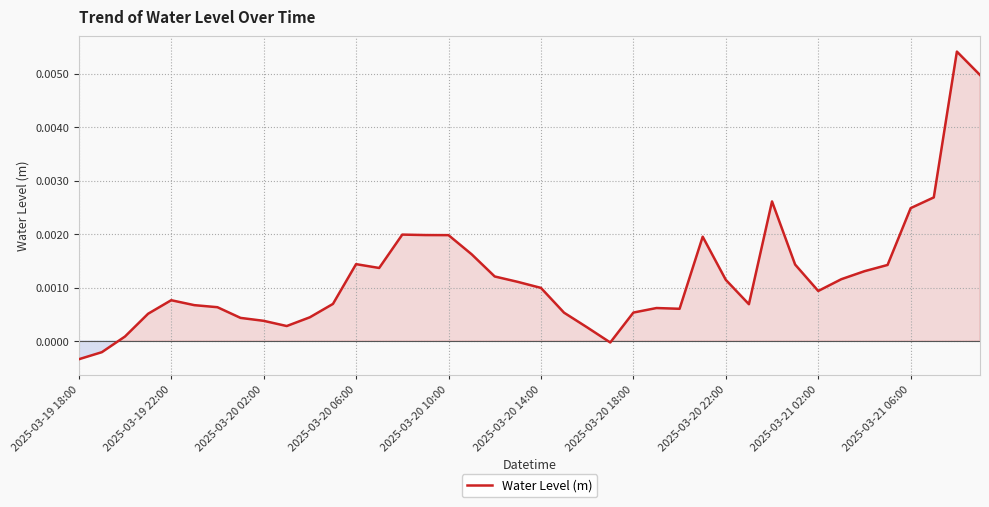

Which has a higher value, 2025-03-20 10:00 or 2025-03-21 06:00?

2025-03-21 06:00